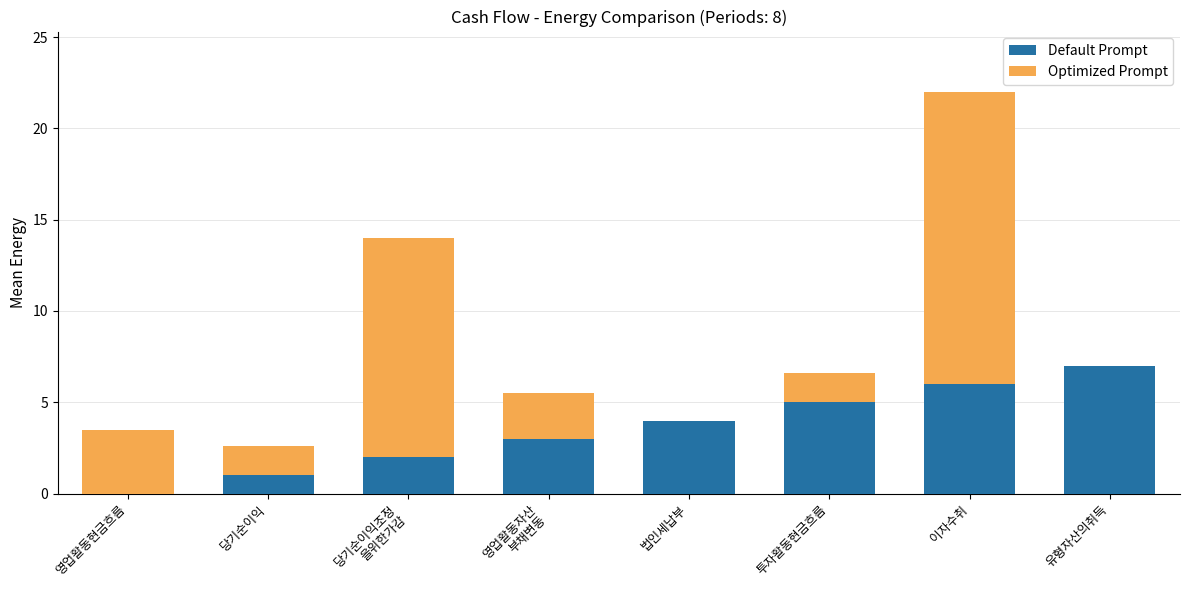

How many data points does each series have?

8